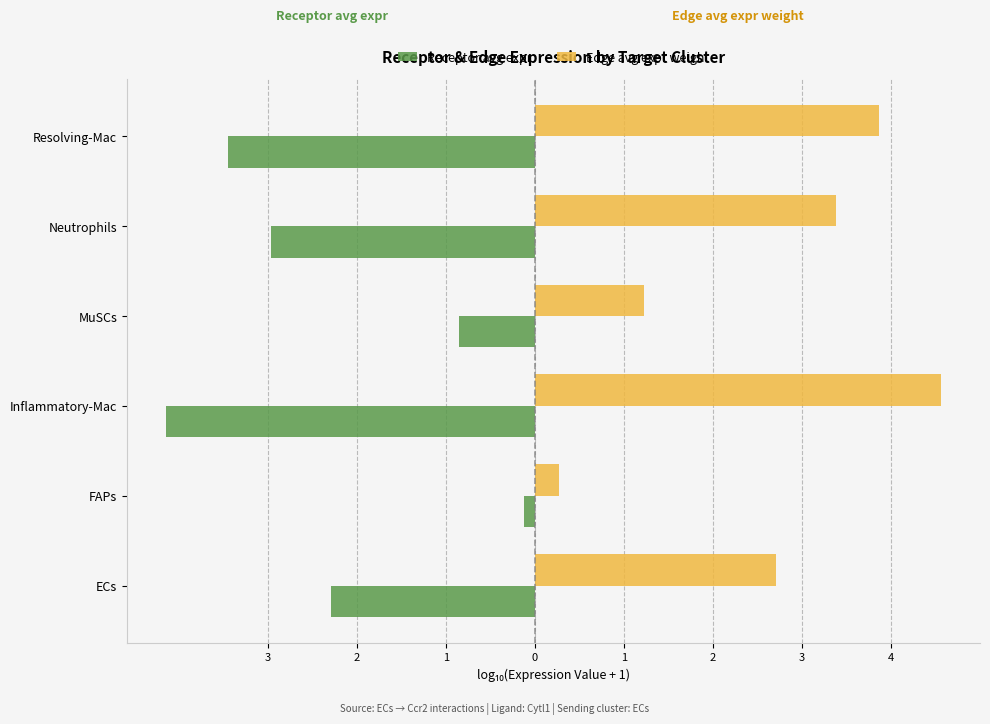

What are all the series names shown in the legend?

Receptor avg expr, Edge avg expr weight